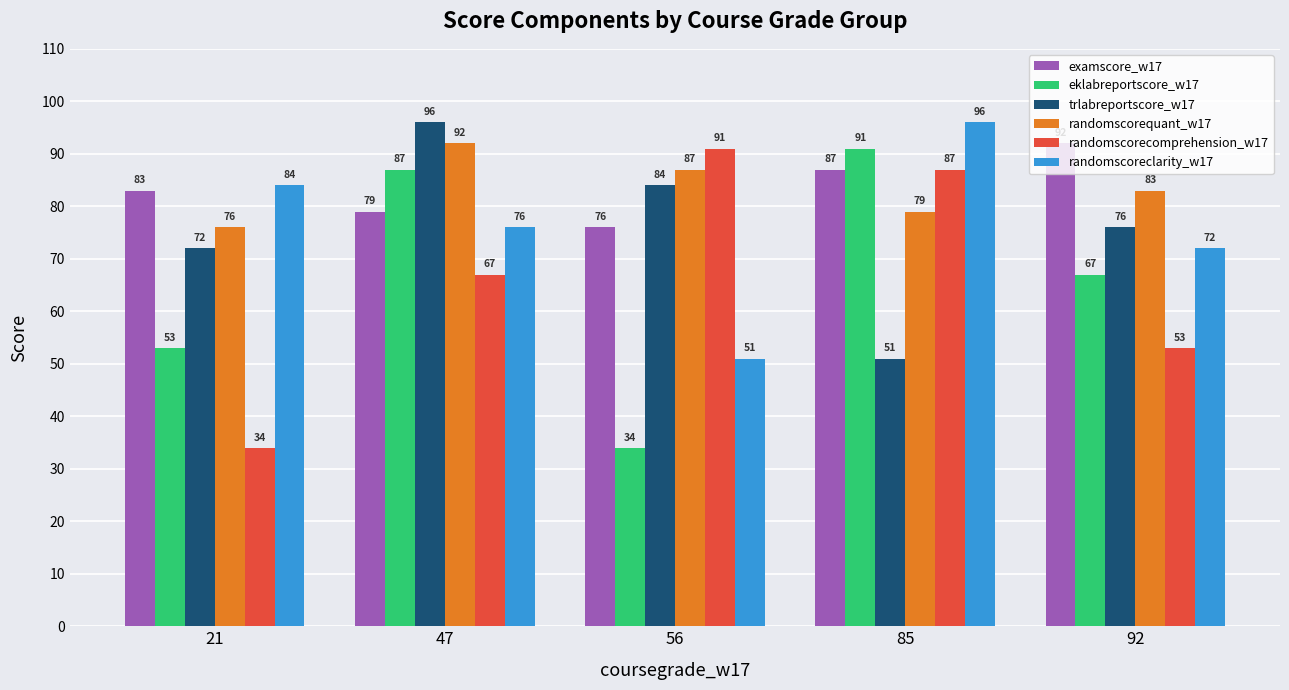

What is the average value of the randomscoreclarity_w17 series?

76